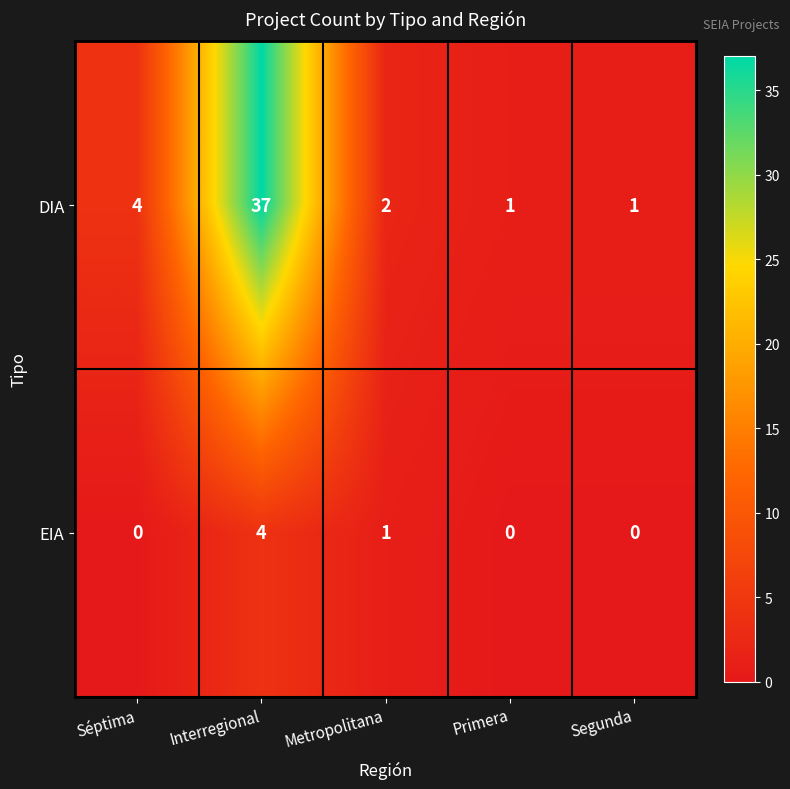

True or false: EIA has a value of -1 at Primera.

False